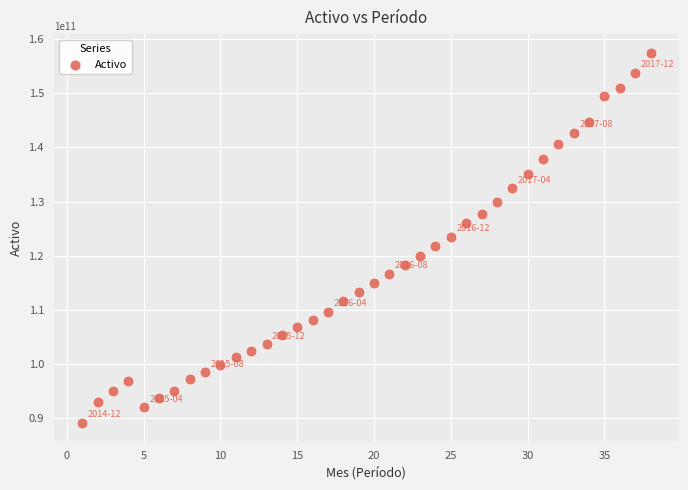

What is the range of X values (max minus min)?

37.0